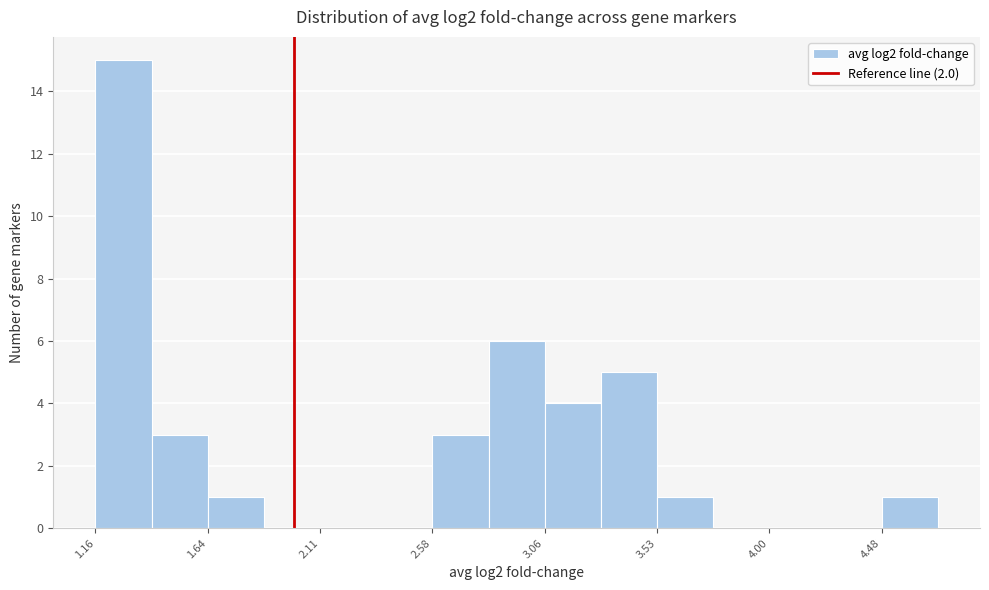

Which range on the x-axis has the tallest bar?

1.15 to 1.40